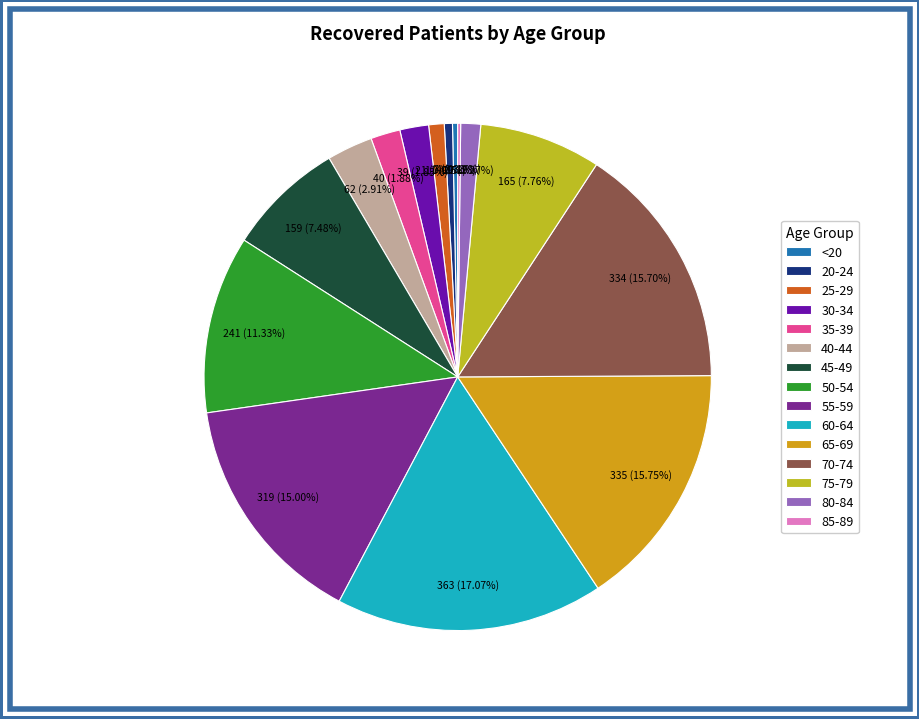

True or false: 45-49 accounts for 7% of the total.

True